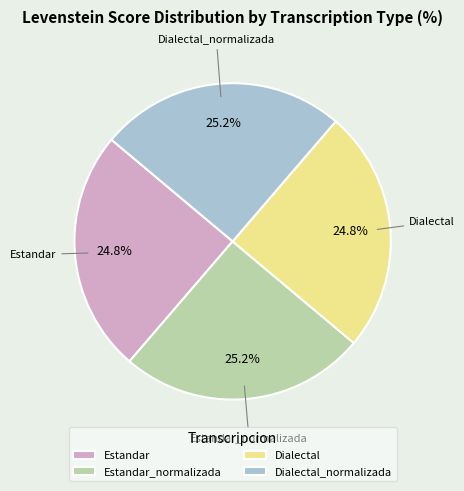

Combined, what portion of the pie is Estandar_normalizada and Dialectal?

50.0%